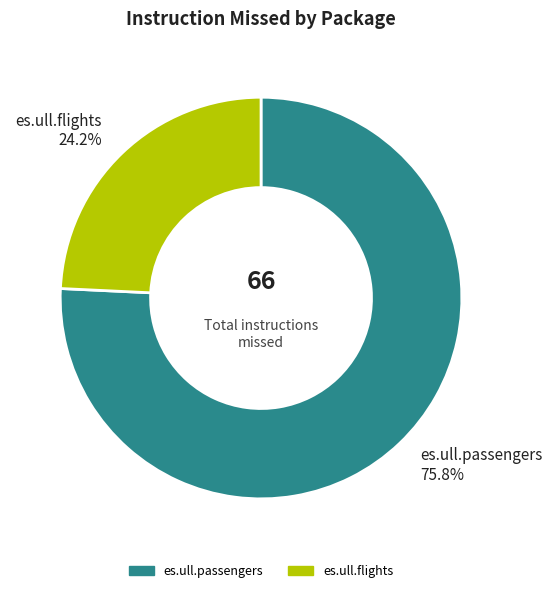

Does es.ull.flights represent more than half of the total?

No